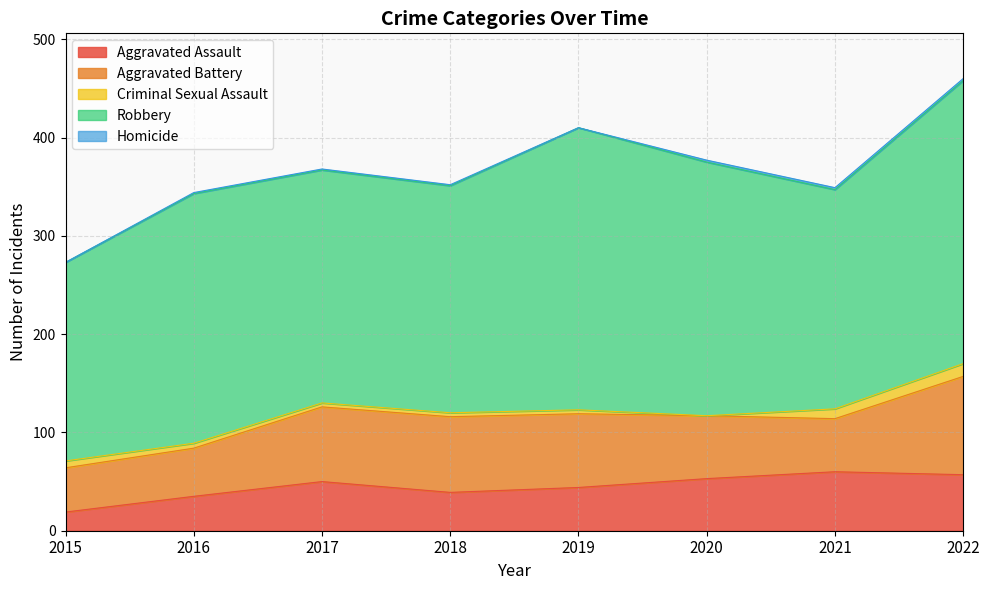

At which label does Criminal Sexual Assault first exceed 5?

2015